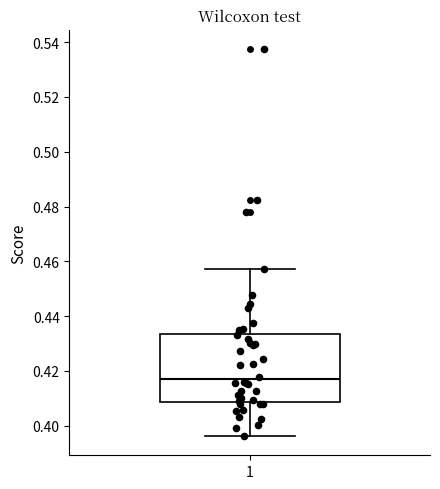

Read this box plot against the y-axis: the position of the median line, the range covered by the box, and the ends of both whiskers. The values are not printed on the chart, so give them approximately, as read against the axis.

median 0.416, box 0.408 to 0.434, whiskers 0.396 to 0.458